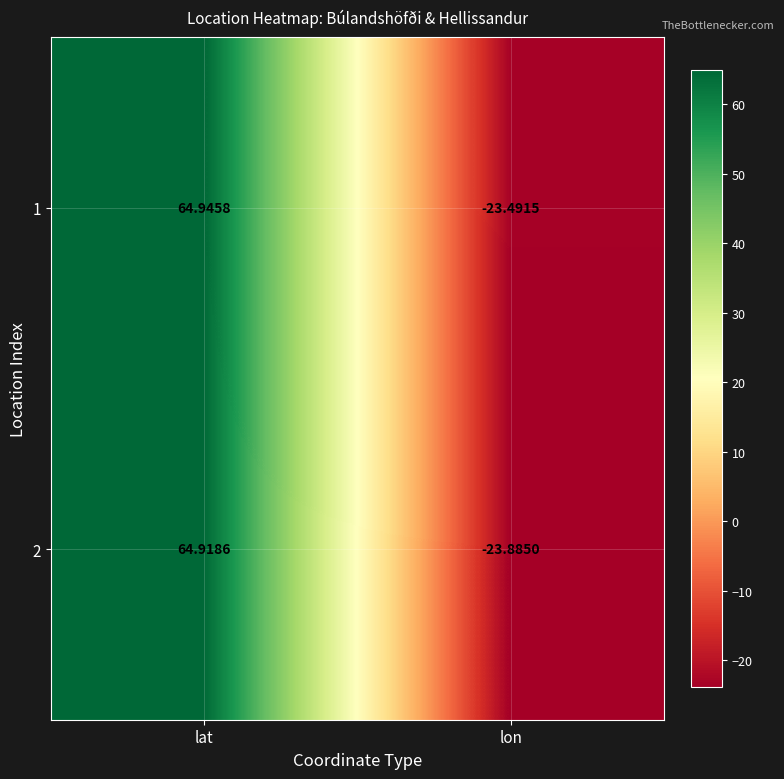

Is the value of 2 at lon greater than the value of 1 at lat?

No